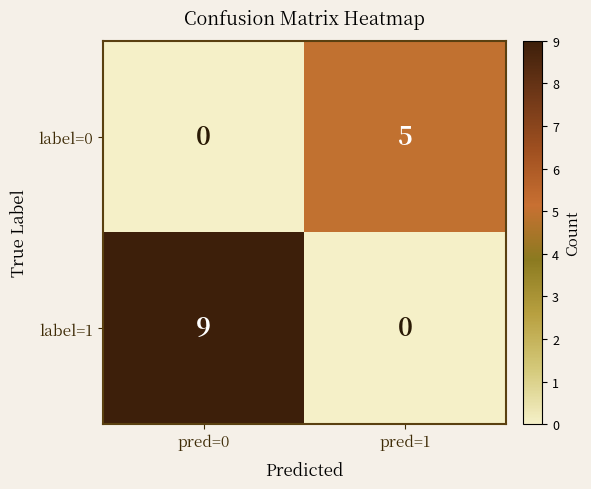

What is the difference between the highest and lowest values at pred=1?

5